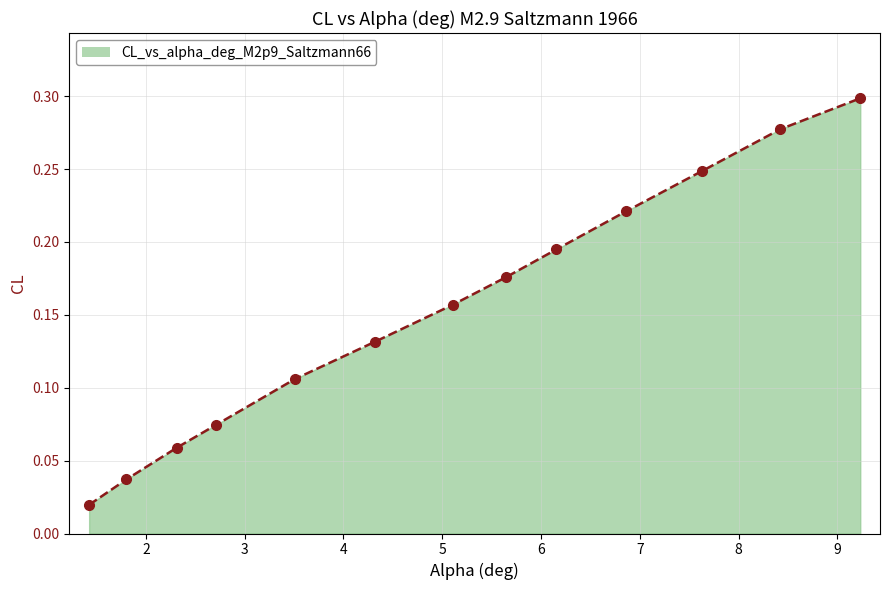

True or false: there are more than 2 points higher than both neighbors.

False